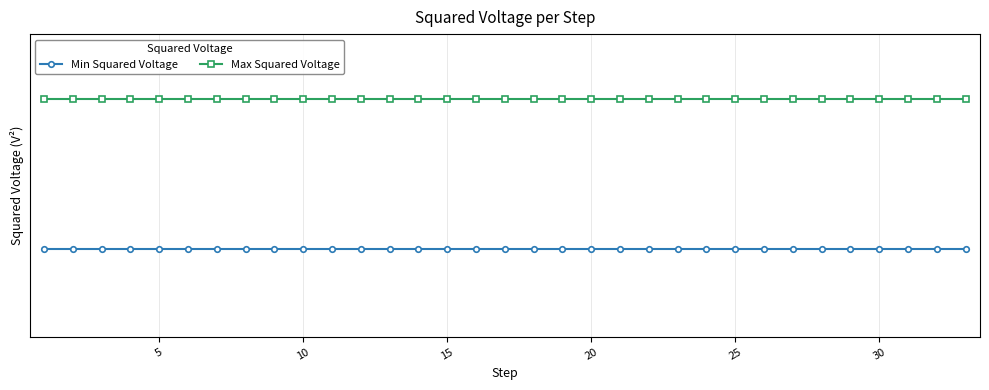

Reading left to right, transcribe all the data shown in this chart.

Min Squared Voltage: 144.6	144.6	144.6	144.6	144.6	144.6	144.6	144.6	144.6	144.6	144.6	144.6	144.6	144.6	144.6	144.6	144.6	144.6	144.6	144.6	144.6	144.6	144.6	144.6	144.6	144.6	144.6	144.6	144.6	144.6	144.6	144.6	144.6
Max Squared Voltage: 176.7	176.7	176.7	176.7	176.7	176.7	176.7	176.7	176.7	176.7	176.7	176.7	176.7	176.7	176.7	176.7	176.7	176.7	176.7	176.7	176.7	176.7	176.7	176.7	176.7	176.7	176.7	176.7	176.7	176.7	176.7	176.7	176.7